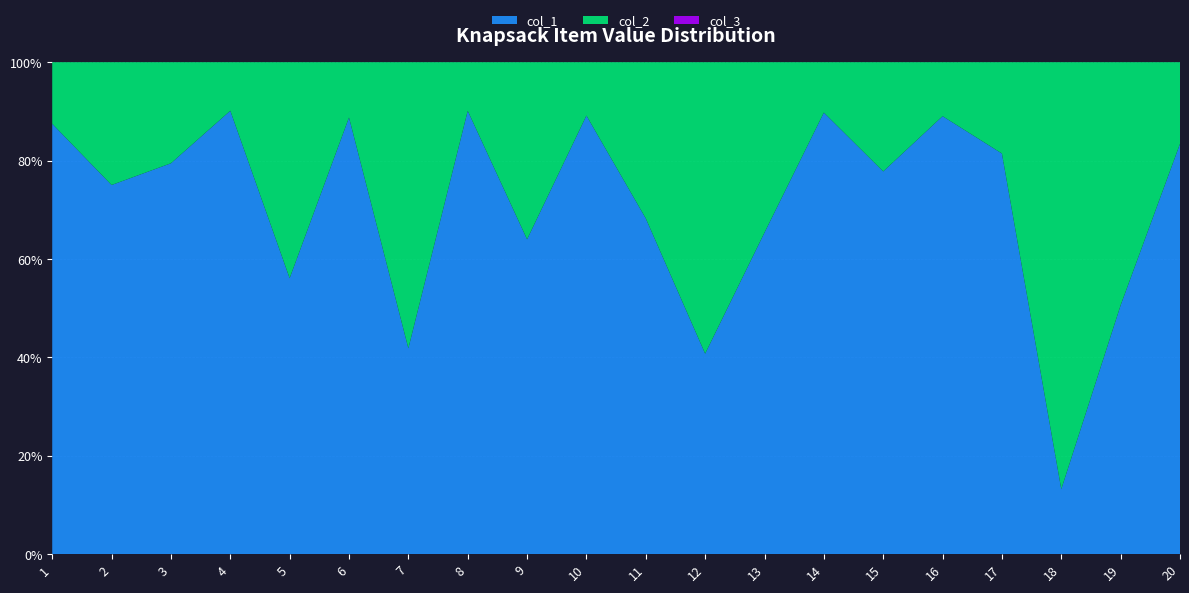

The value of col_1 at 9 is 102.2. True or false?

False